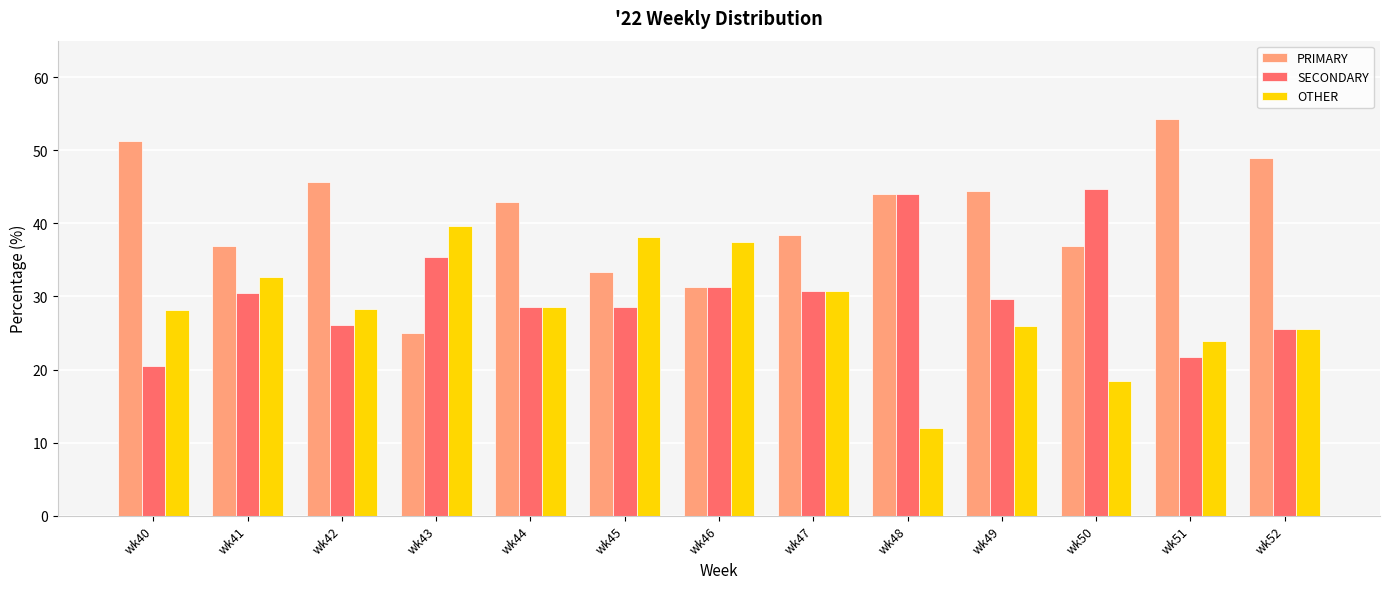

What is the difference between the highest and lowest values at wk44?

14.3